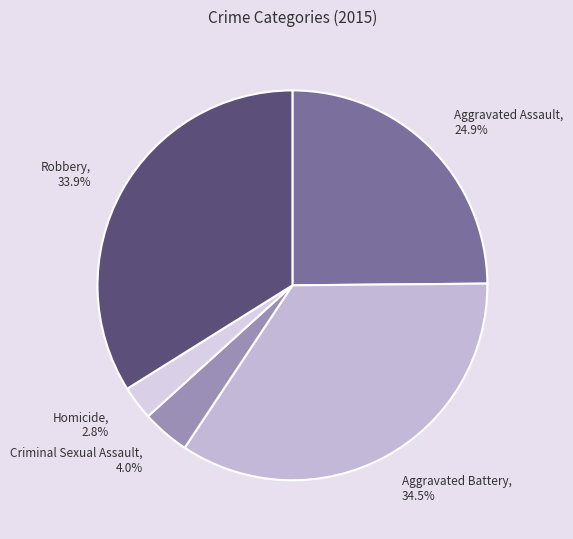

Which slice is the largest?

Aggravated Battery